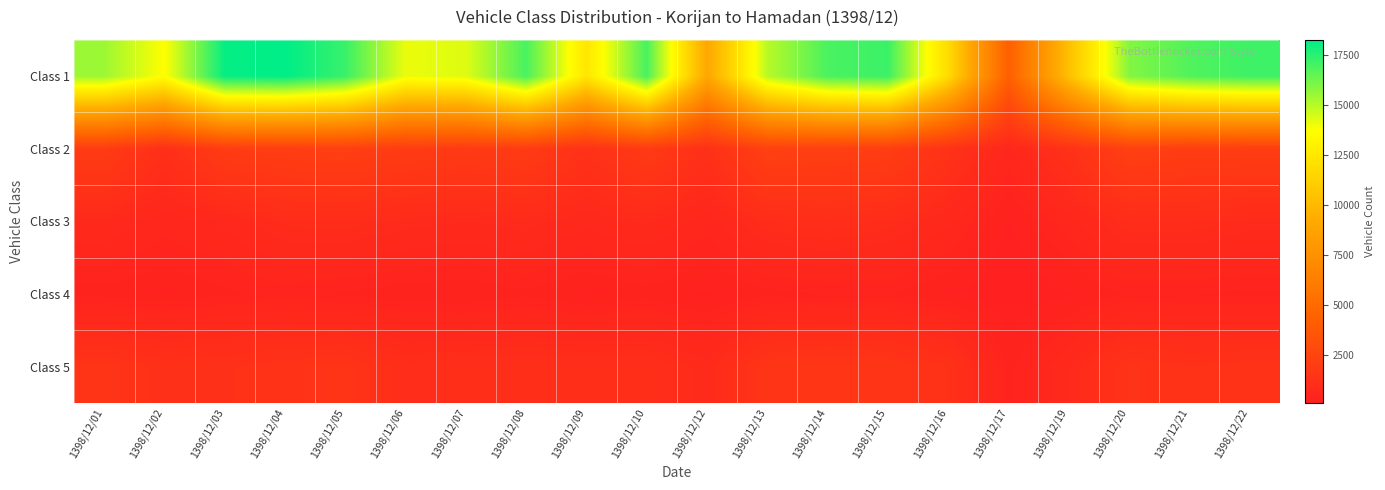

What is the maximum value shown in the chart?

18258